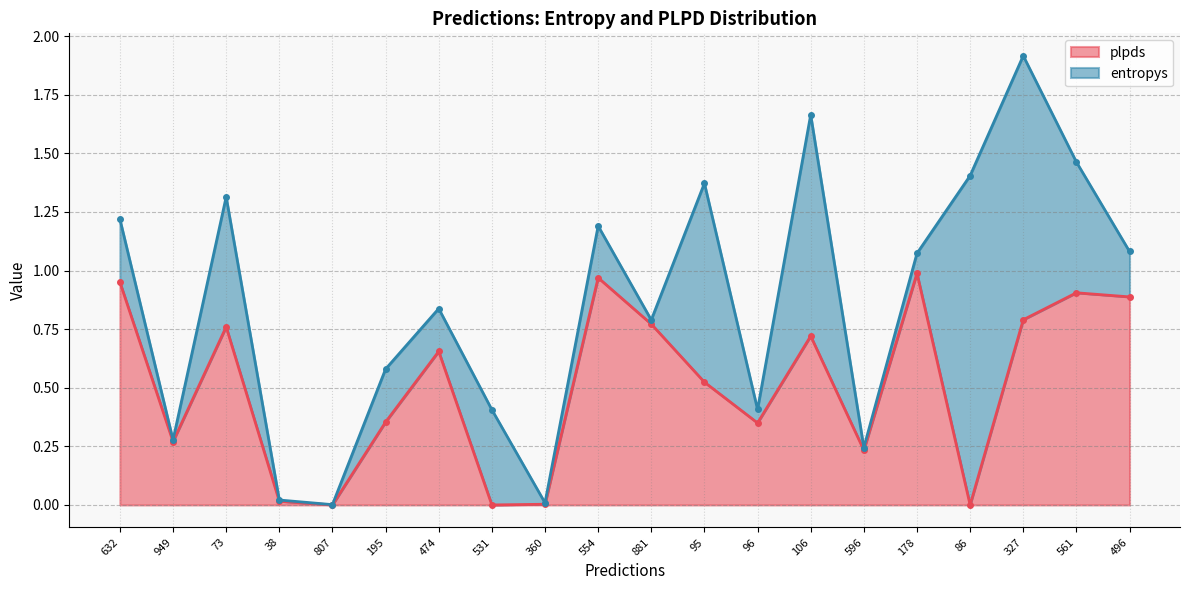

Rank the categories by value from highest to lowest.

178, 554, 632, 561, 496, 327, 881, 73, 106, 474, 95, 195, 96, 949, 596, 38, 360, 807, 531, 86